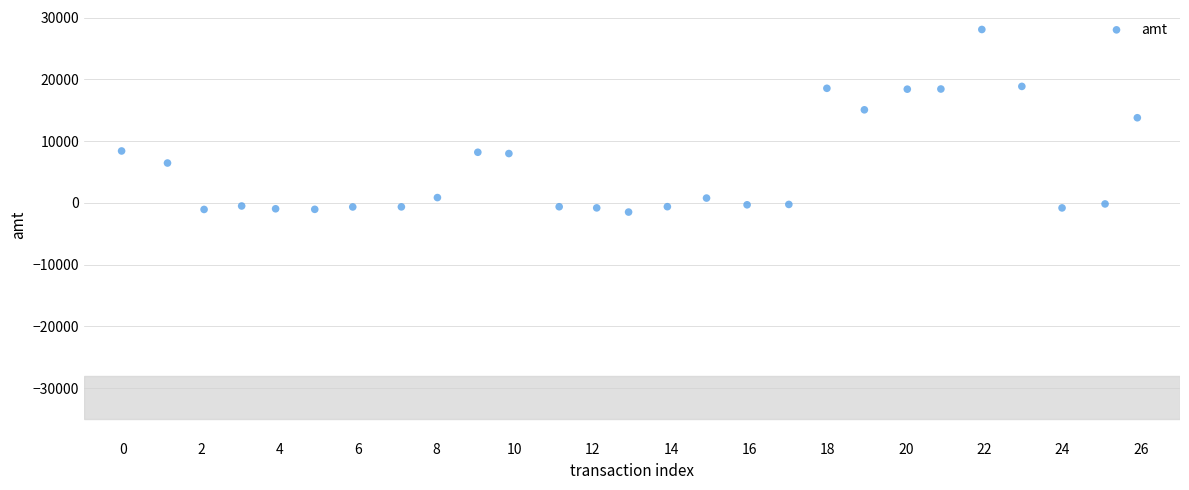

What is the range of Y values (max minus min)?

29562.8